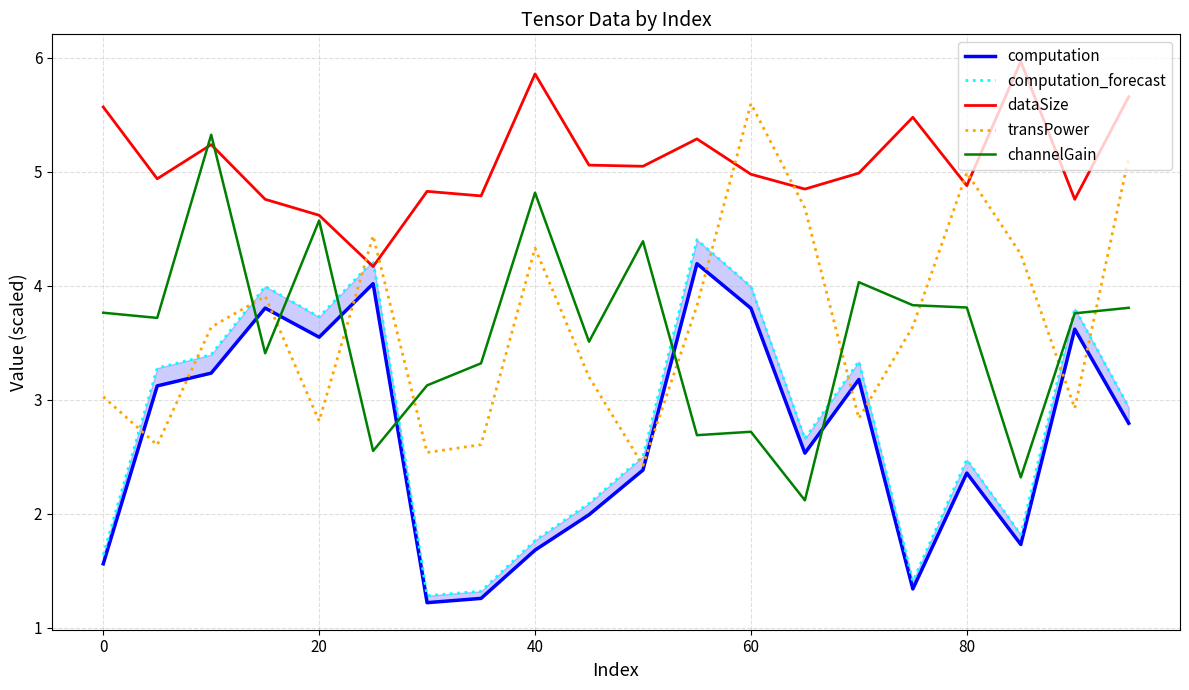

What are all the series names shown in the legend?

computation, computation_forecast, dataSize, transPower, channelGain